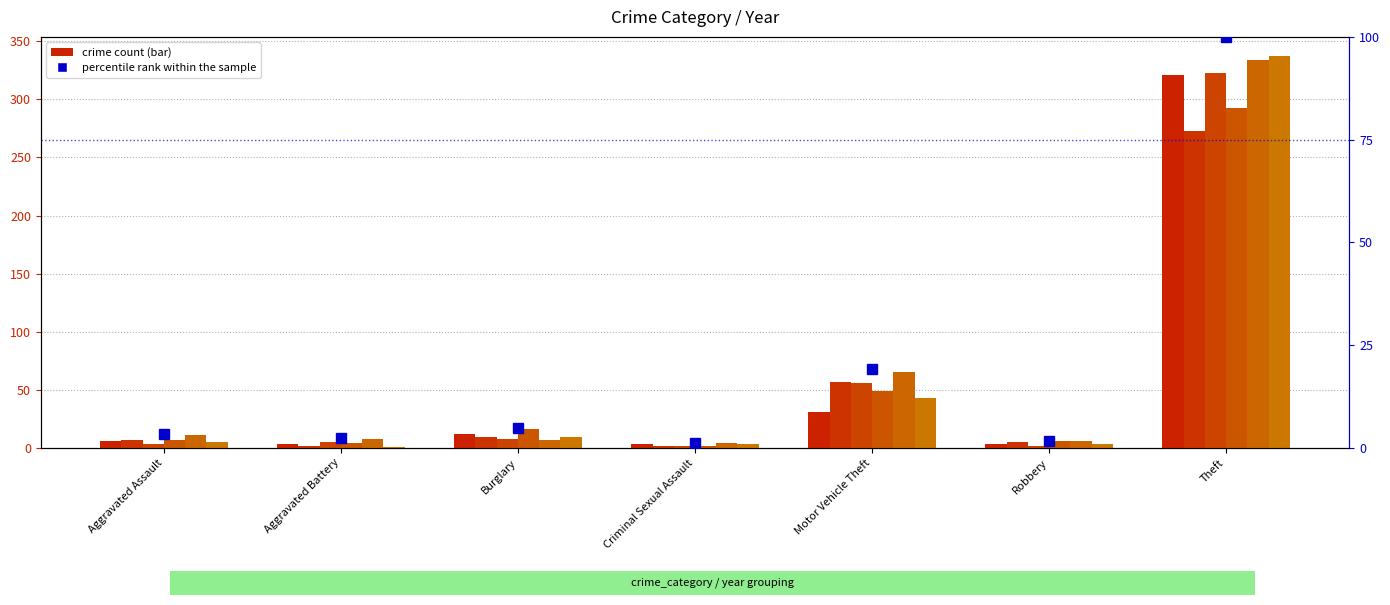

What position from the right is Aggravated Battery?

6